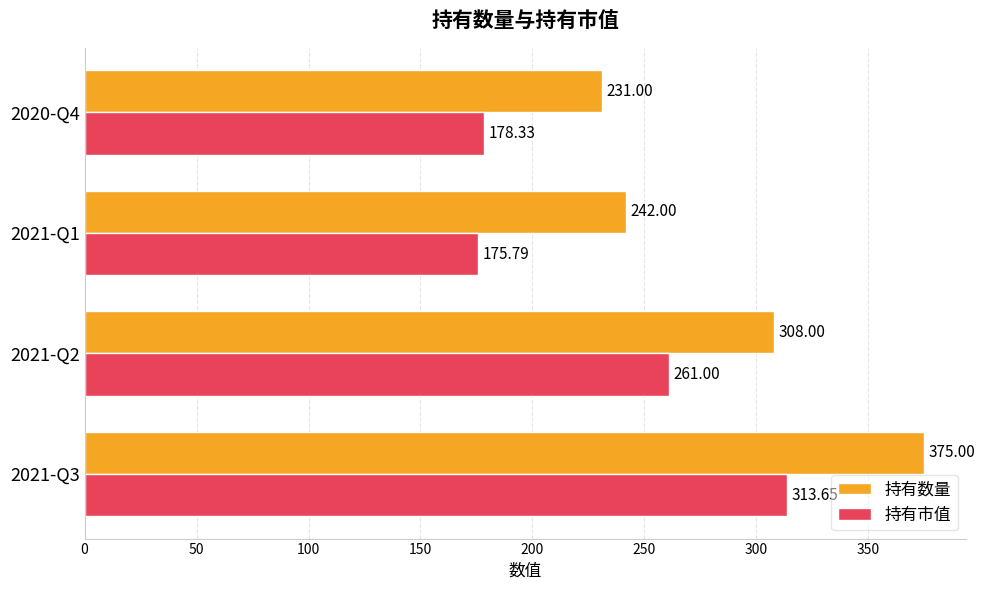

Which series has the widest spread of values?

持有数量